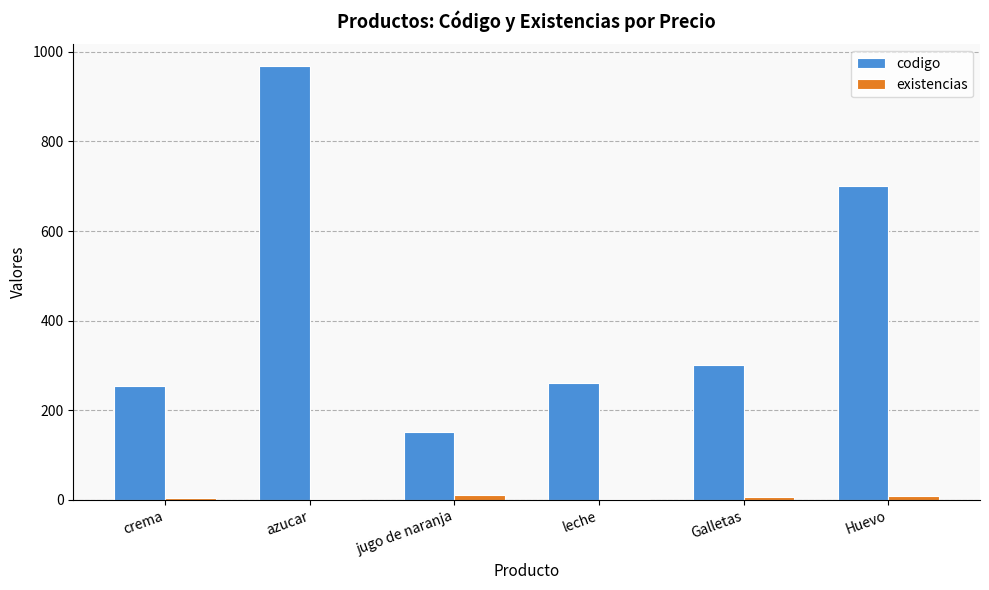

What is the greatest value displayed?

968